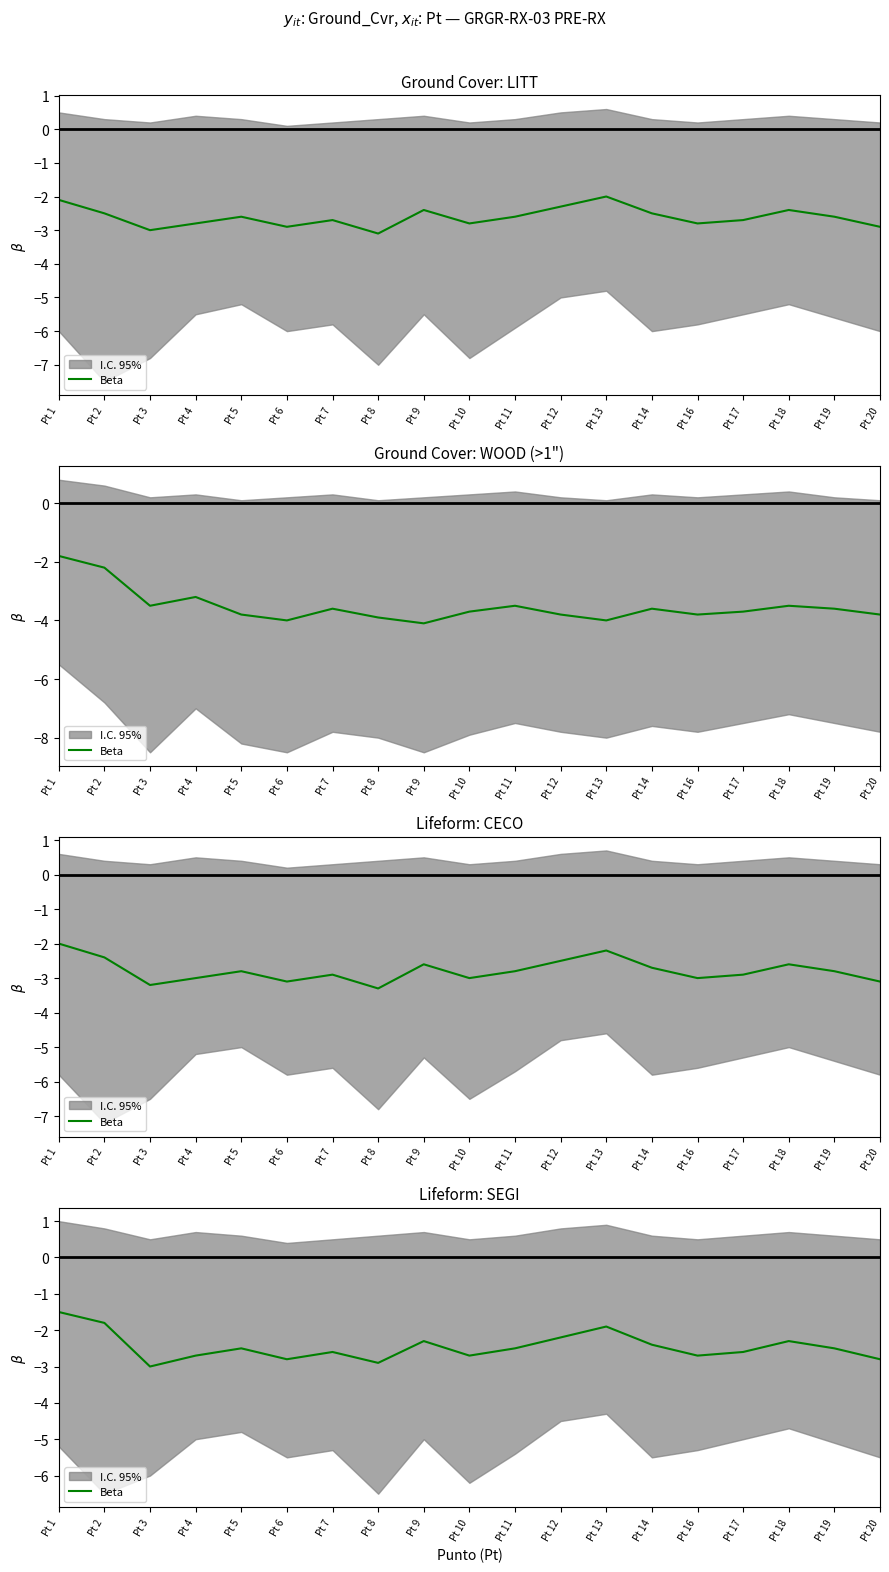

True or false: the data shows -2.5 at Pt 5.

True